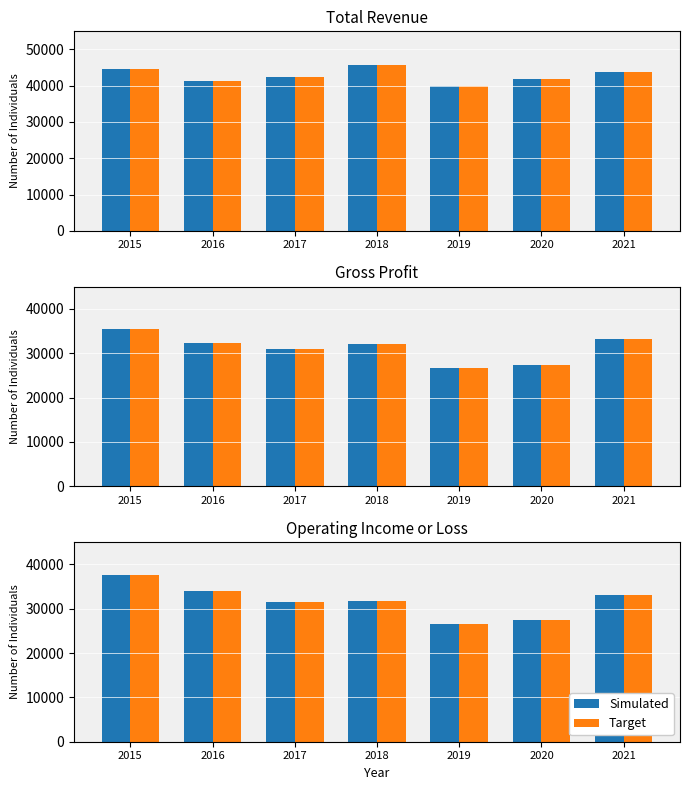

What is the difference between the maximum and minimum values in the Target series?

11200